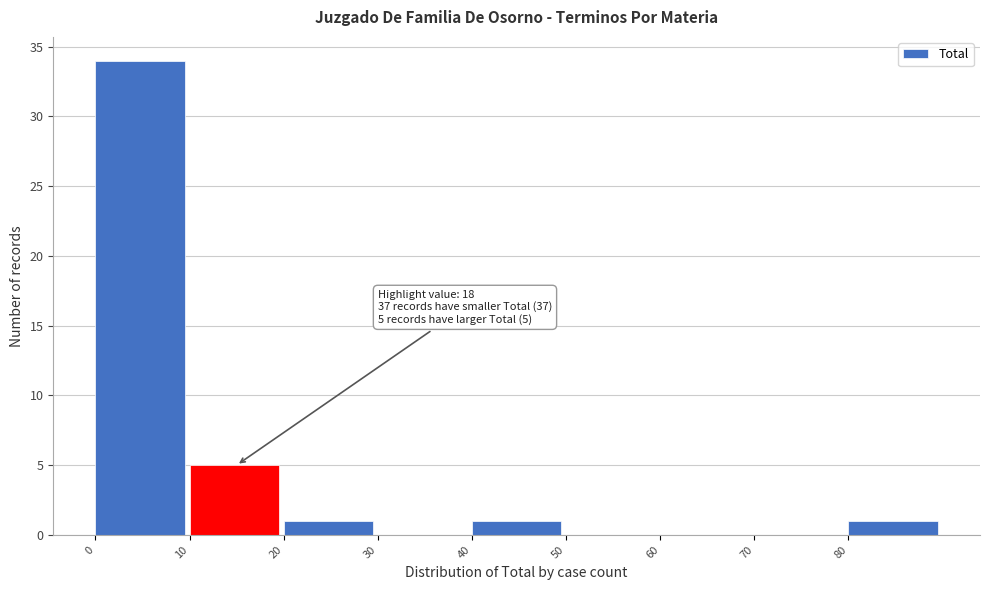

Which range on the x-axis has the tallest bar?

0 to 10